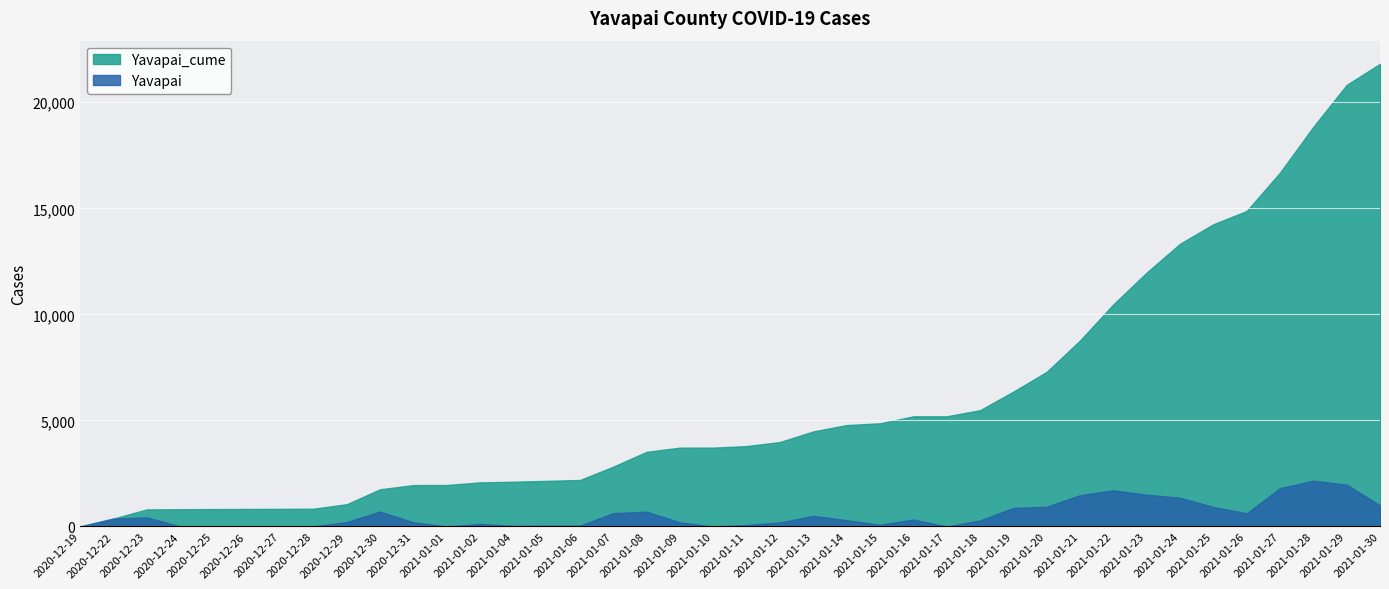

Which series has the widest spread of values?

Yavapai_cume